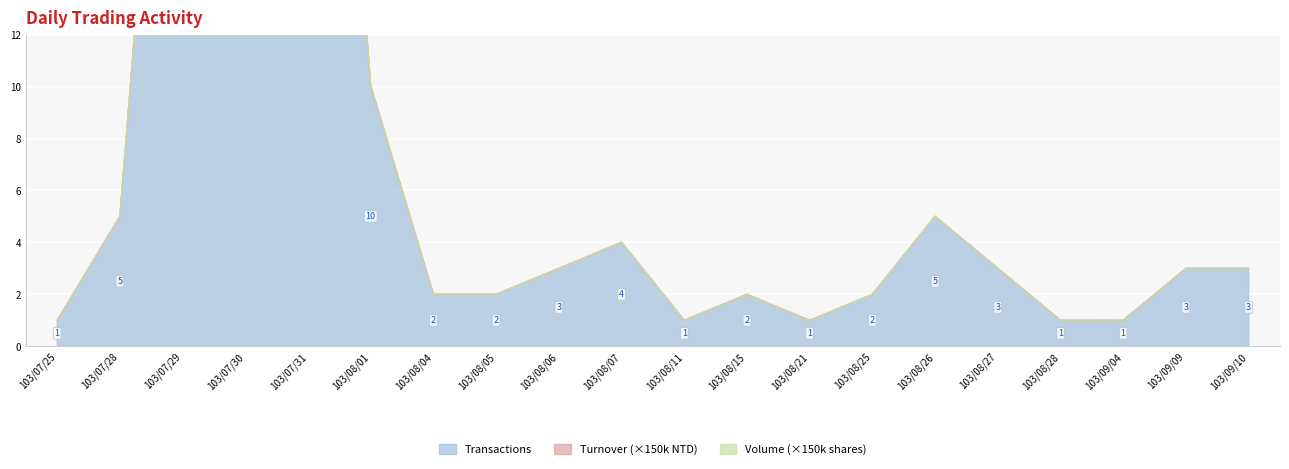

Which category has the highest value in the Volume (shares) series?

103/07/30